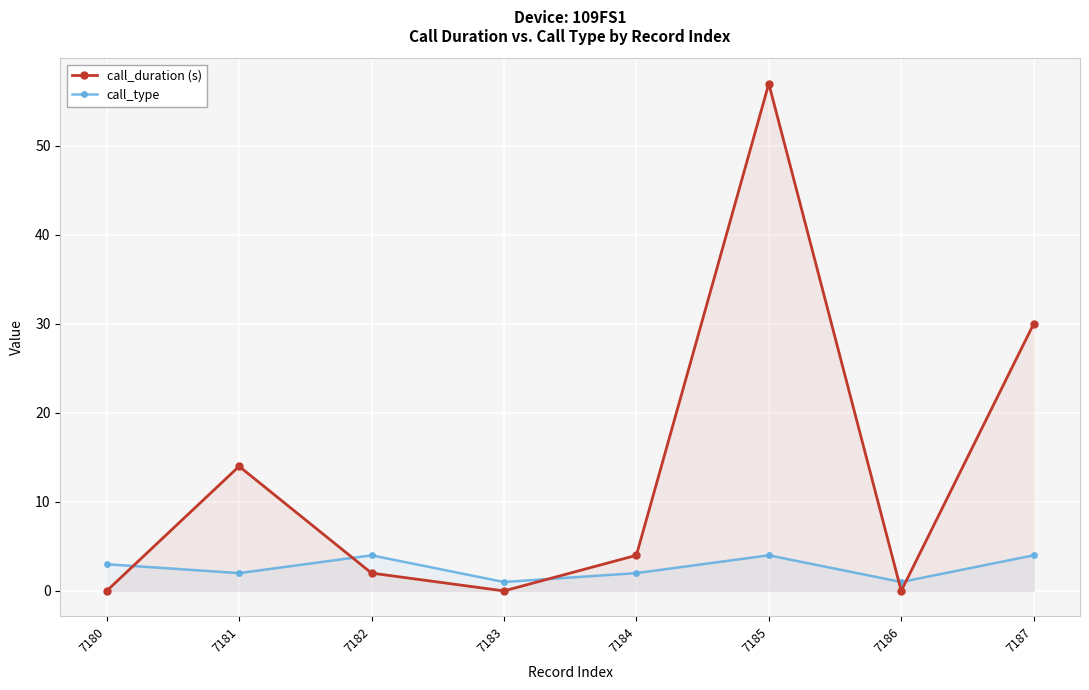

What is the difference between the call_duration (s) values at 7186 and 7182?

2